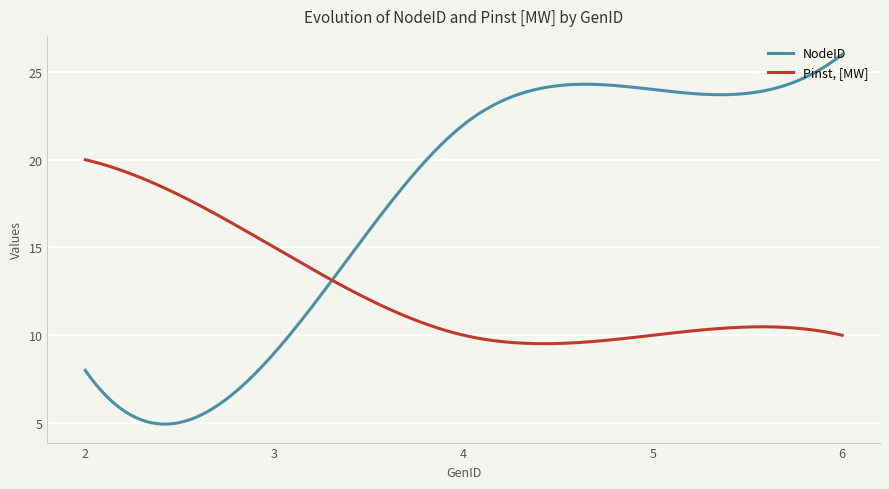

Rank the series by their average value, from highest to lowest.

NodeID, Pinst, [MW]